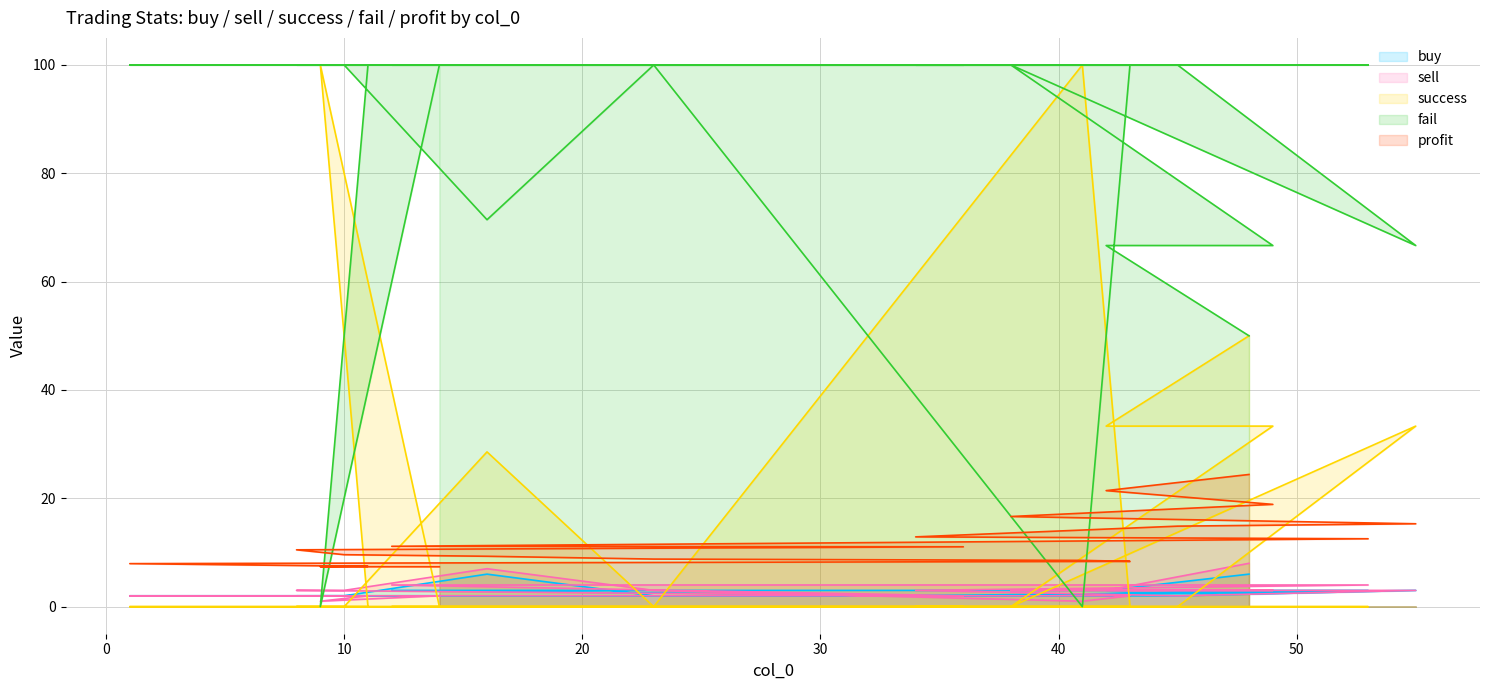

True or false: buy has a value of 2.0 at 45.

True